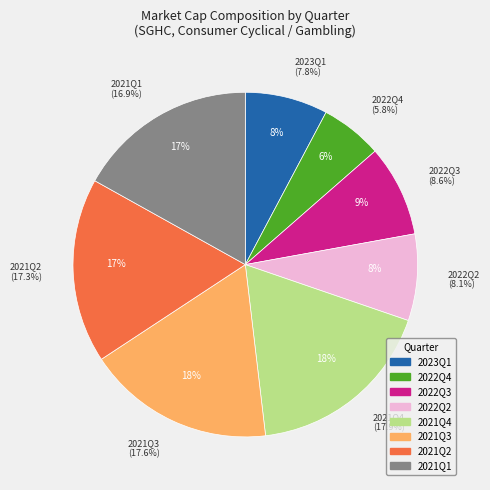

Does 2021Q2 represent more than half of the total?

No